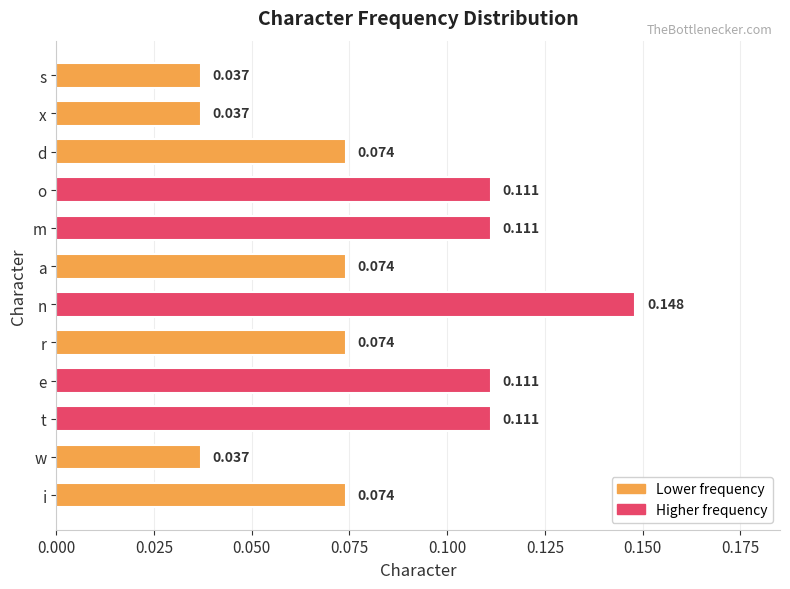

Which label corresponds to the largest value in the chart?

n